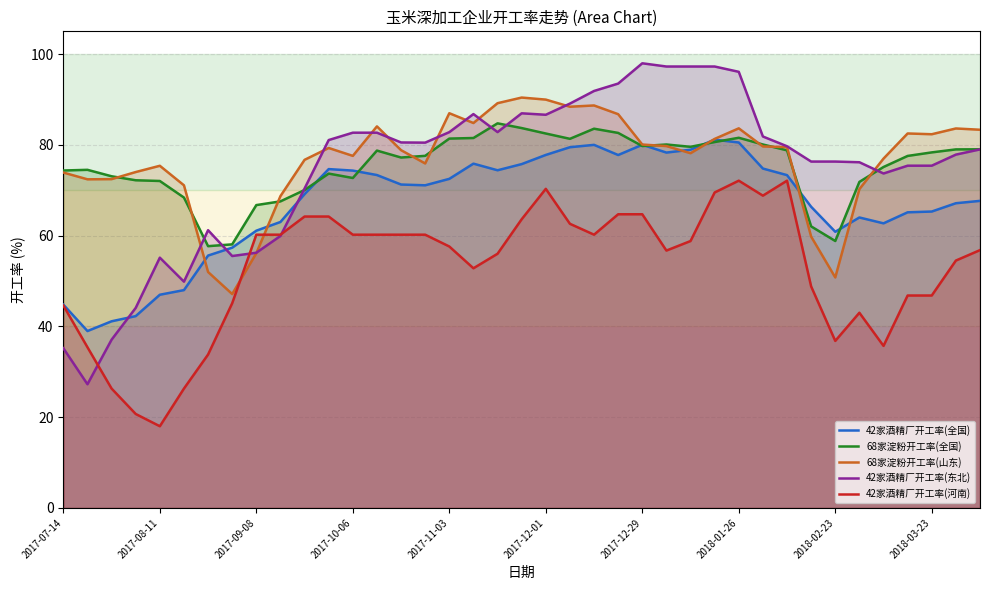

How many values in the 42家酒精厂开工率(东北) series are below 79?

19